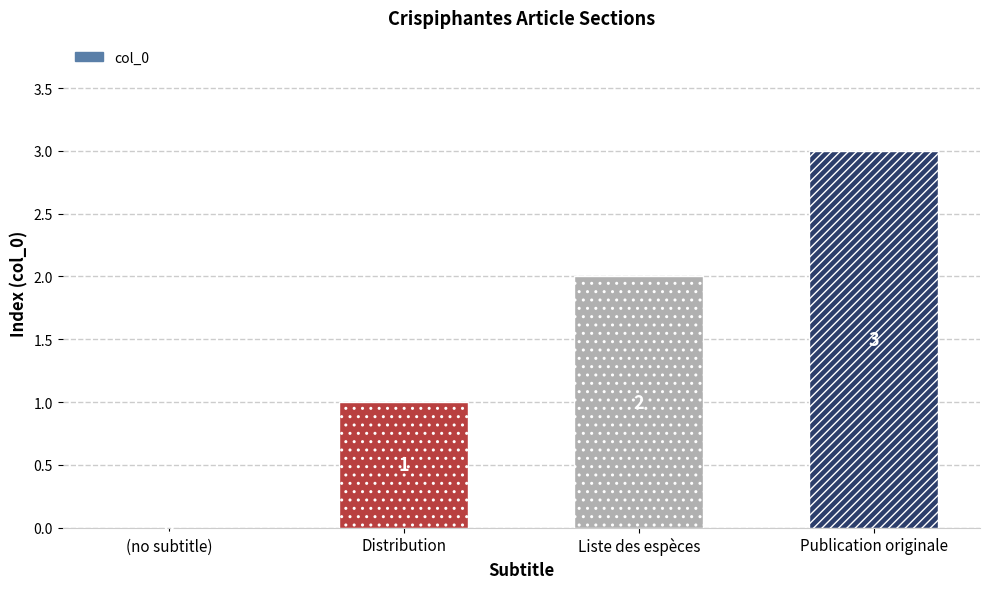

What is the sum of the values at Liste des espèces and Distribution?

3